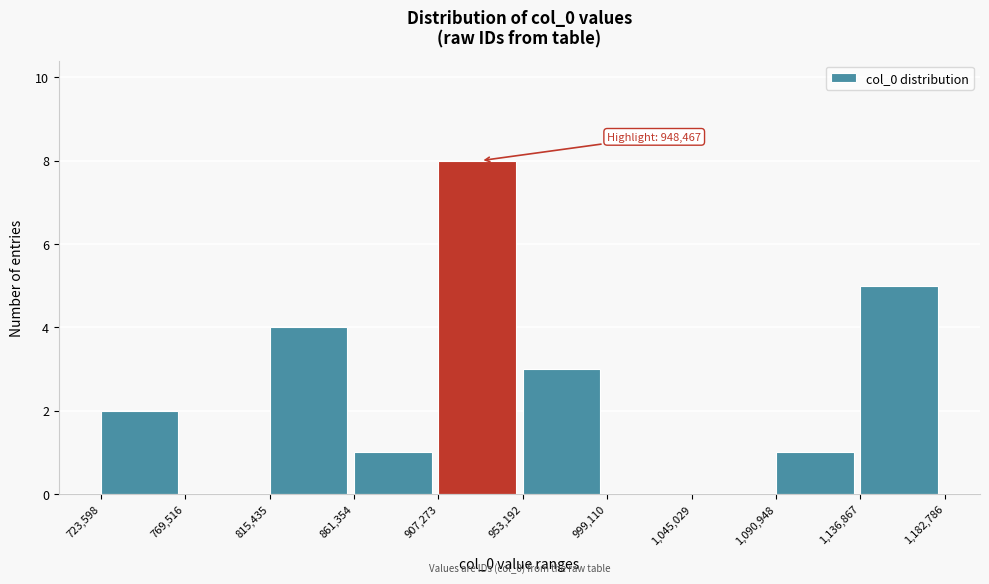

Over which range of the x-axis is the bar tallest?

907,273 to 953,192